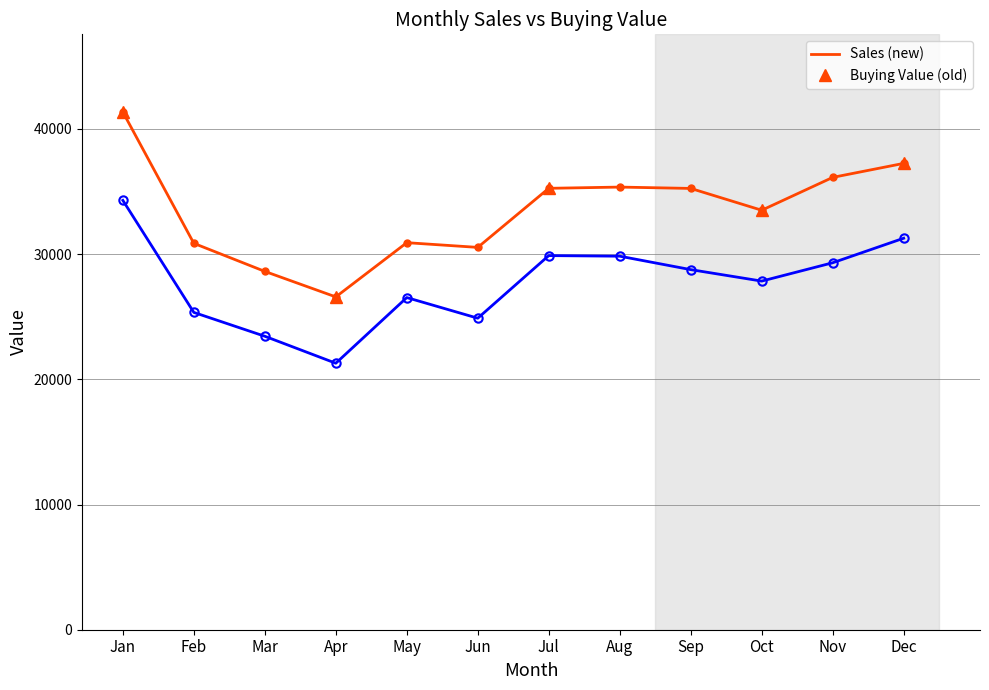

What are all the series names shown in the legend?

Sales, Buying Value